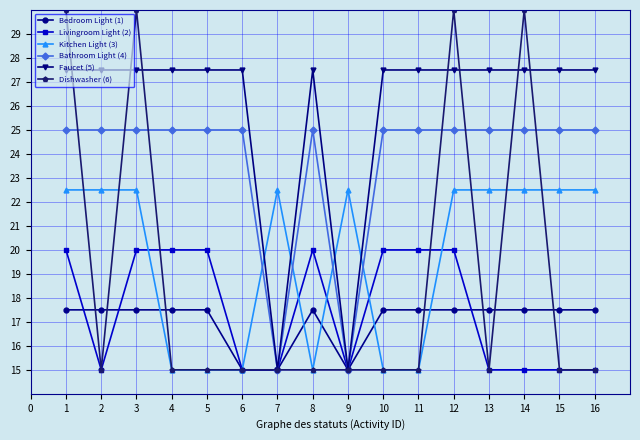

True or false: Dishwasher (6) and Faucet (5) cross at least once.

True